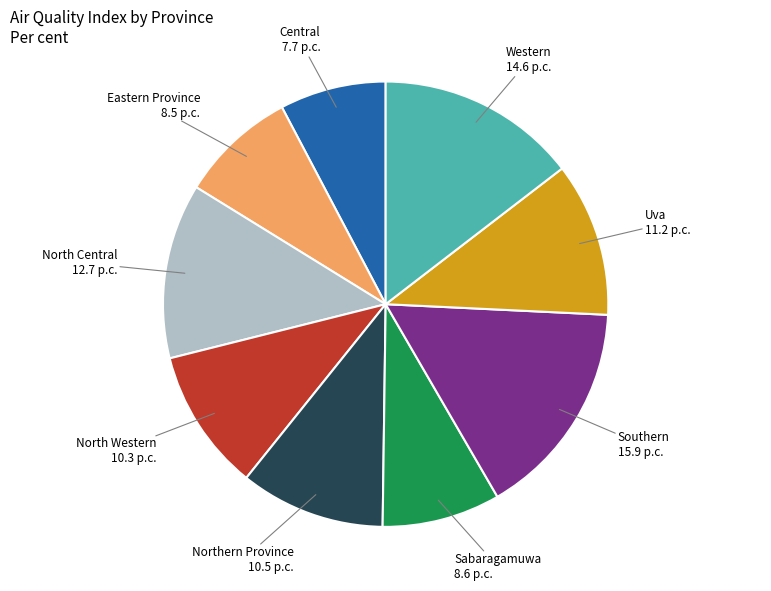

Approximately how many times larger is the value at Eastern Province compared to North Western?

0.8